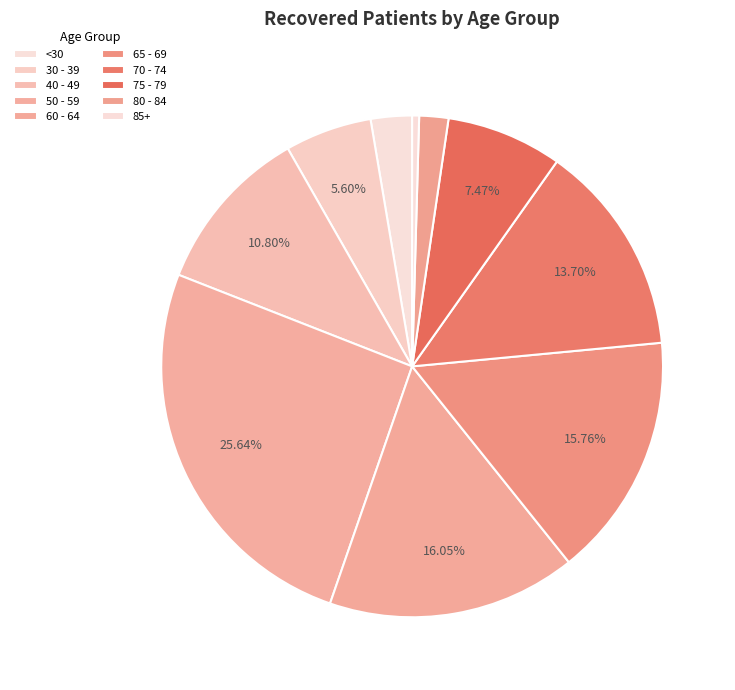

Count the number of slices in the pie.

10